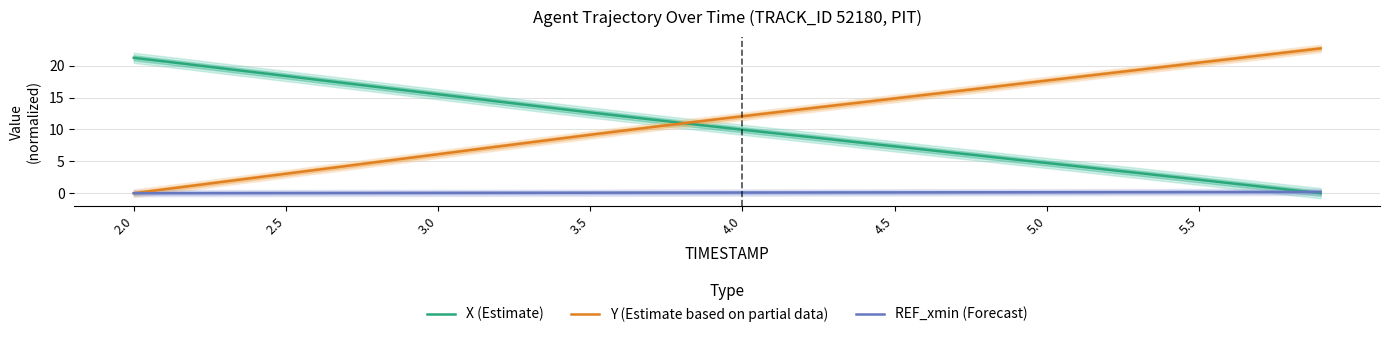

Where does the Y (Estimate based on partial data) series first go above 12?

4.0